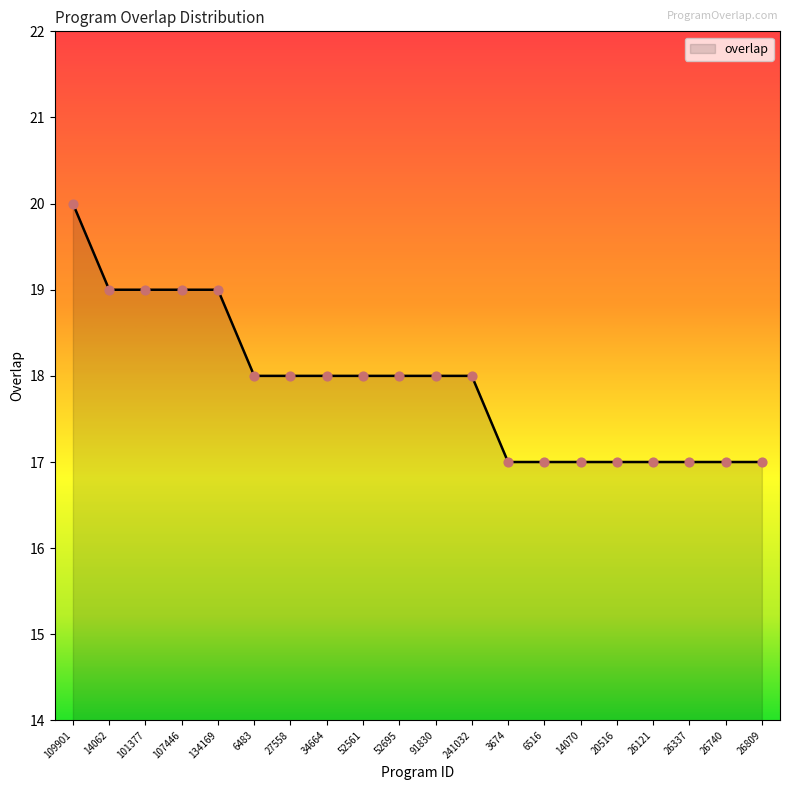

Between 3674 and 52695, which is larger?

52695